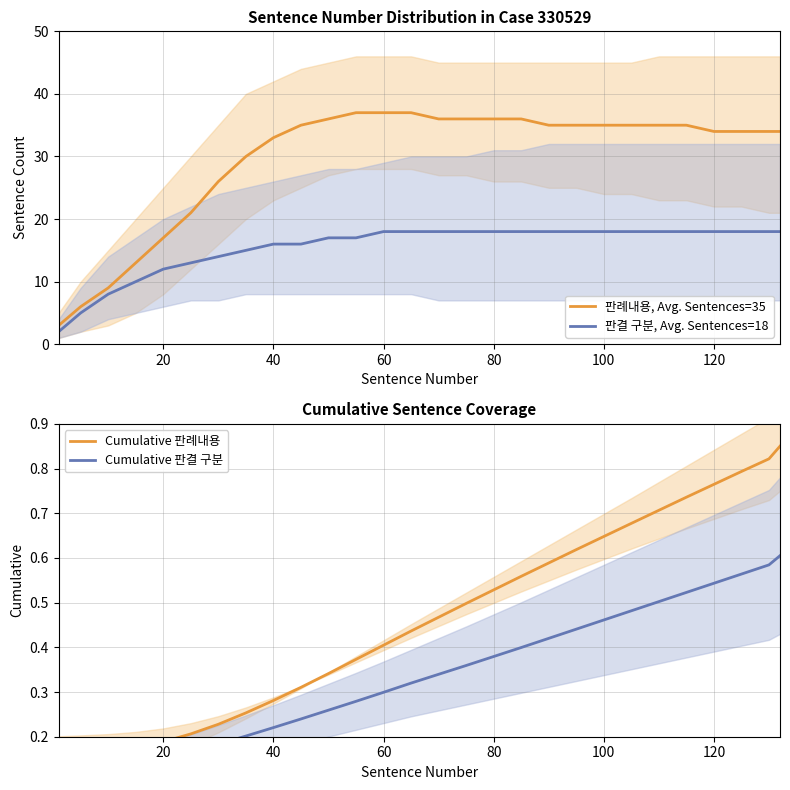

Reading left to right, transcribe all the data shown in this chart.

판례내용, Avg. Sentences=35: 3.0	6.0	9.0	13.0	17.0	21.0	26.0	30.0	33.0	35.0	36.0	37.0	37.0	37.0	36.0	36.0	36.0	36.0	35.0	35.0	35.0	35.0	35.0	35.0	34.0	34.0	34.0	34.0
판결 구분, Avg. Sentences=18: 2.0	5.0	8.0	10.0	12.0	13.0	14.0	15.0	16.0	16.0	17.0	17.0	18.0	18.0	18.0	18.0	18.0	18.0	18.0	18.0	18.0	18.0	18.0	18.0	18.0	18.0	18.0	18.0
Cumulative 판례내용: 0.2	0.2	0.2	0.2	0.2	0.2	0.2	0.3	0.3	0.3	0.3	0.4	0.4	0.4	0.5	0.5	0.5	0.6	0.6	0.6	0.6	0.7	0.7	0.7	0.8	0.8	0.8	0.8
Cumulative 판결 구분: 0.1	0.1	0.1	0.1	0.1	0.2	0.2	0.2	0.2	0.2	0.3	0.3	0.3	0.3	0.3	0.4	0.4	0.4	0.4	0.4	0.5	0.5	0.5	0.5	0.5	0.6	0.6	0.6